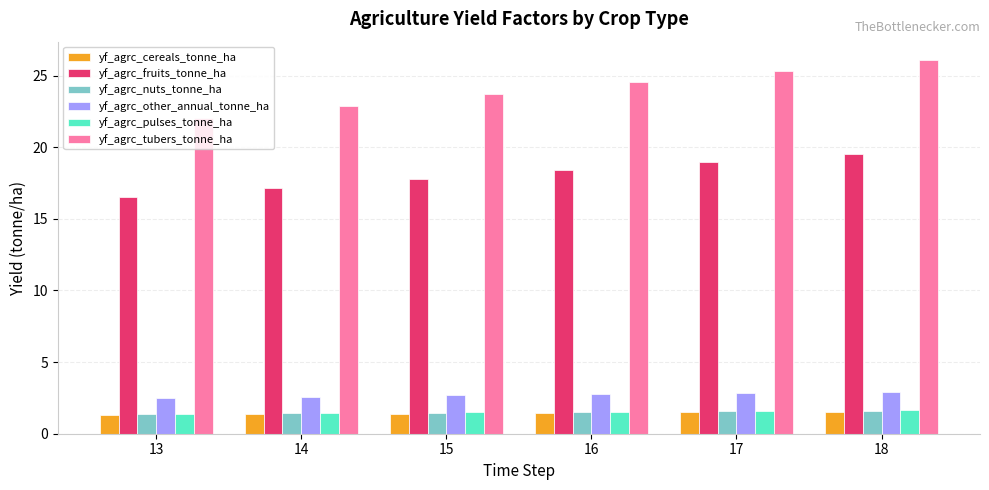

What is the average value of the yf_agrc_other_annual_tonne_ha series?

2.7